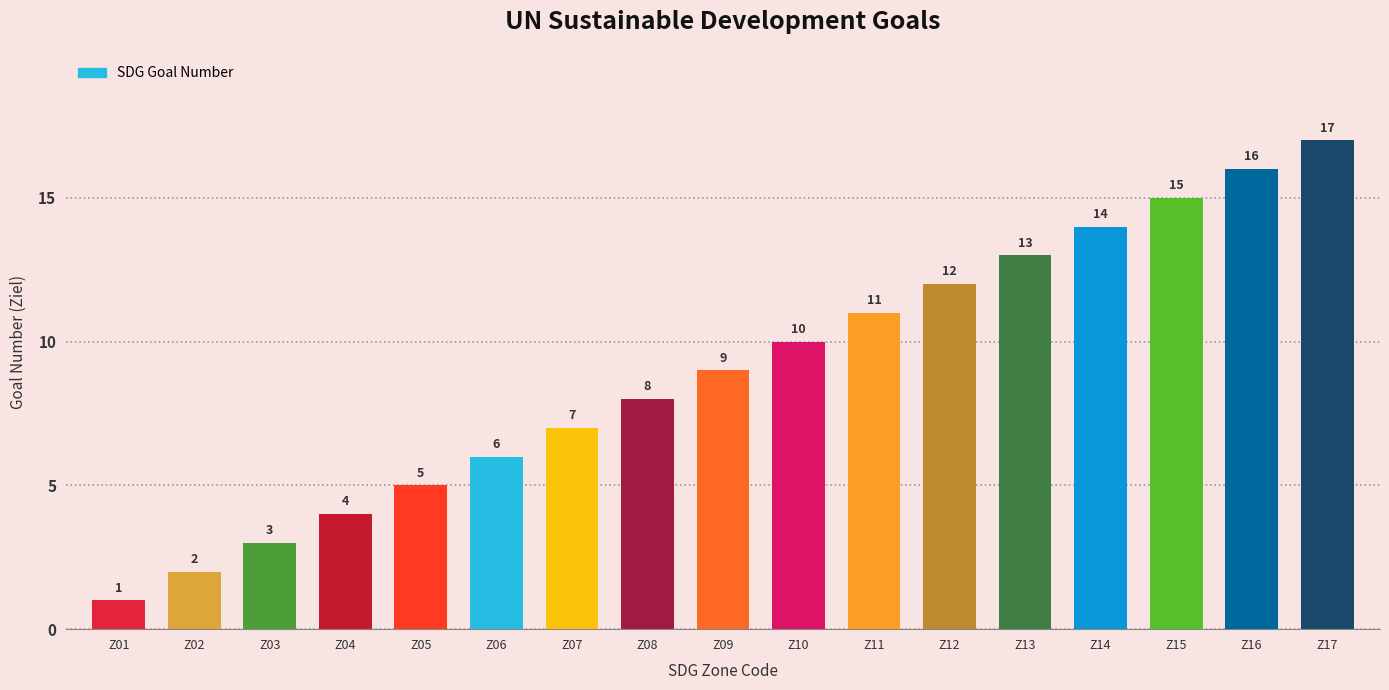

Rank the categories by value from lowest to highest.

Z01, Z02, Z03, Z04, Z05, Z06, Z07, Z08, Z09, Z10, Z11, Z12, Z13, Z14, Z15, Z16, Z17